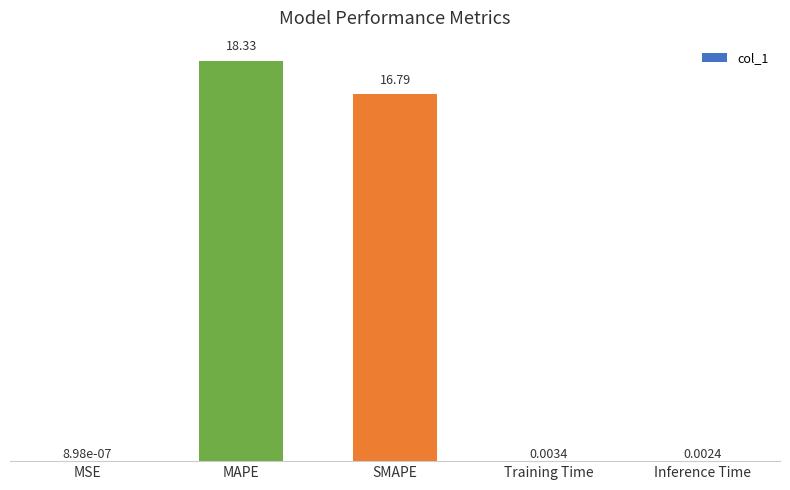

Which category has the highest value across all series?

MAPE